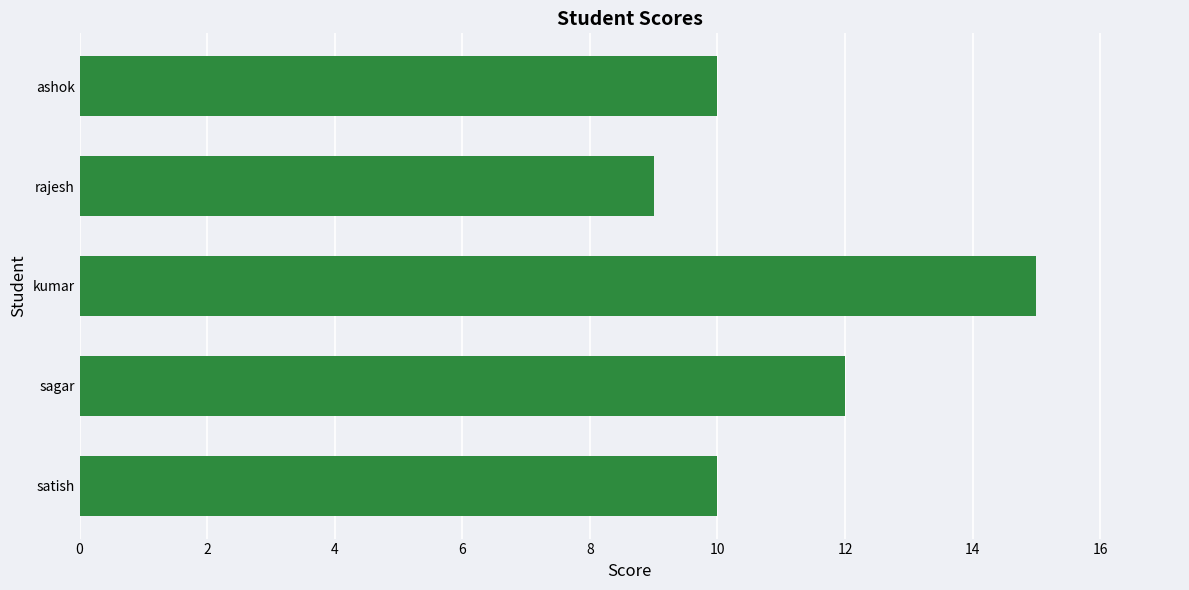

What is the average value?

11